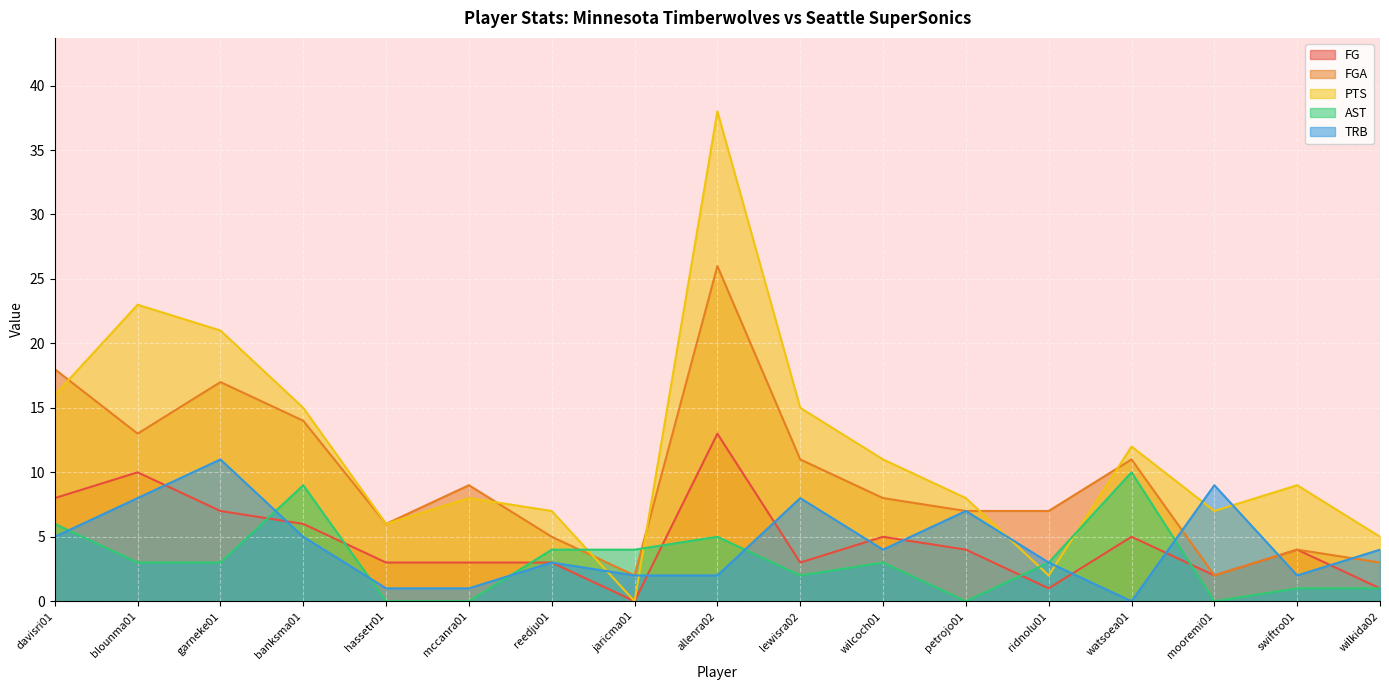

The FGA series shows 14 at mccanra01. True or false?

False